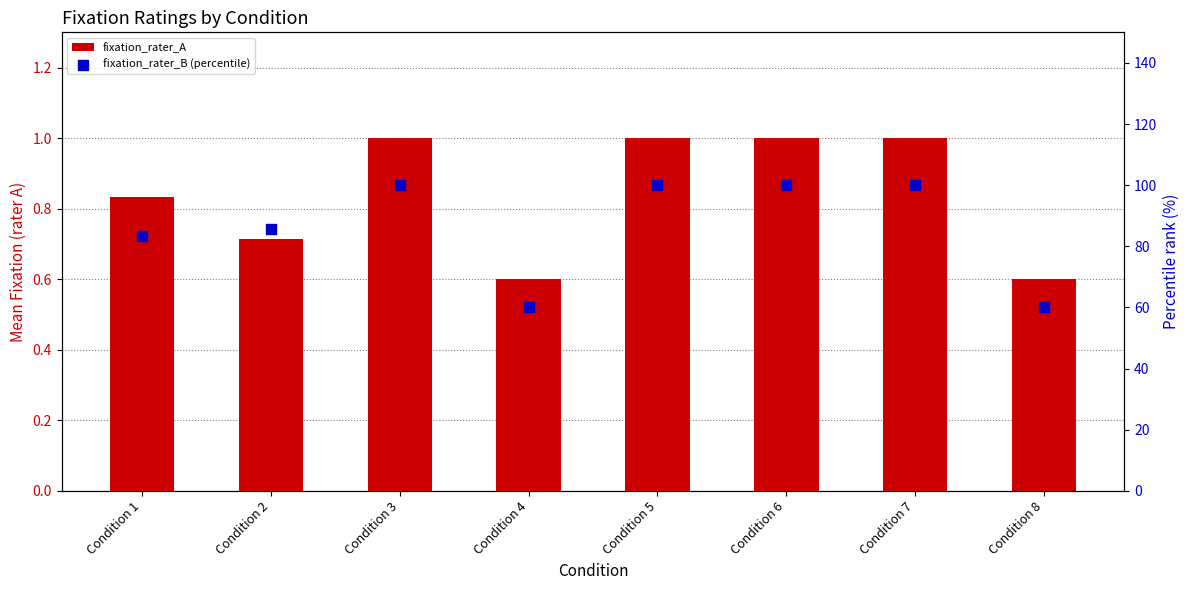

At which category is the sum across all series the highest?

Condition 3